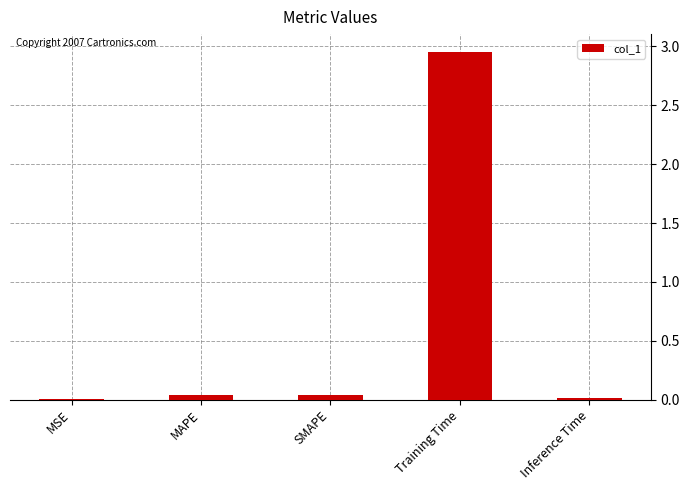

Which label corresponds to the largest value in the chart?

Training Time